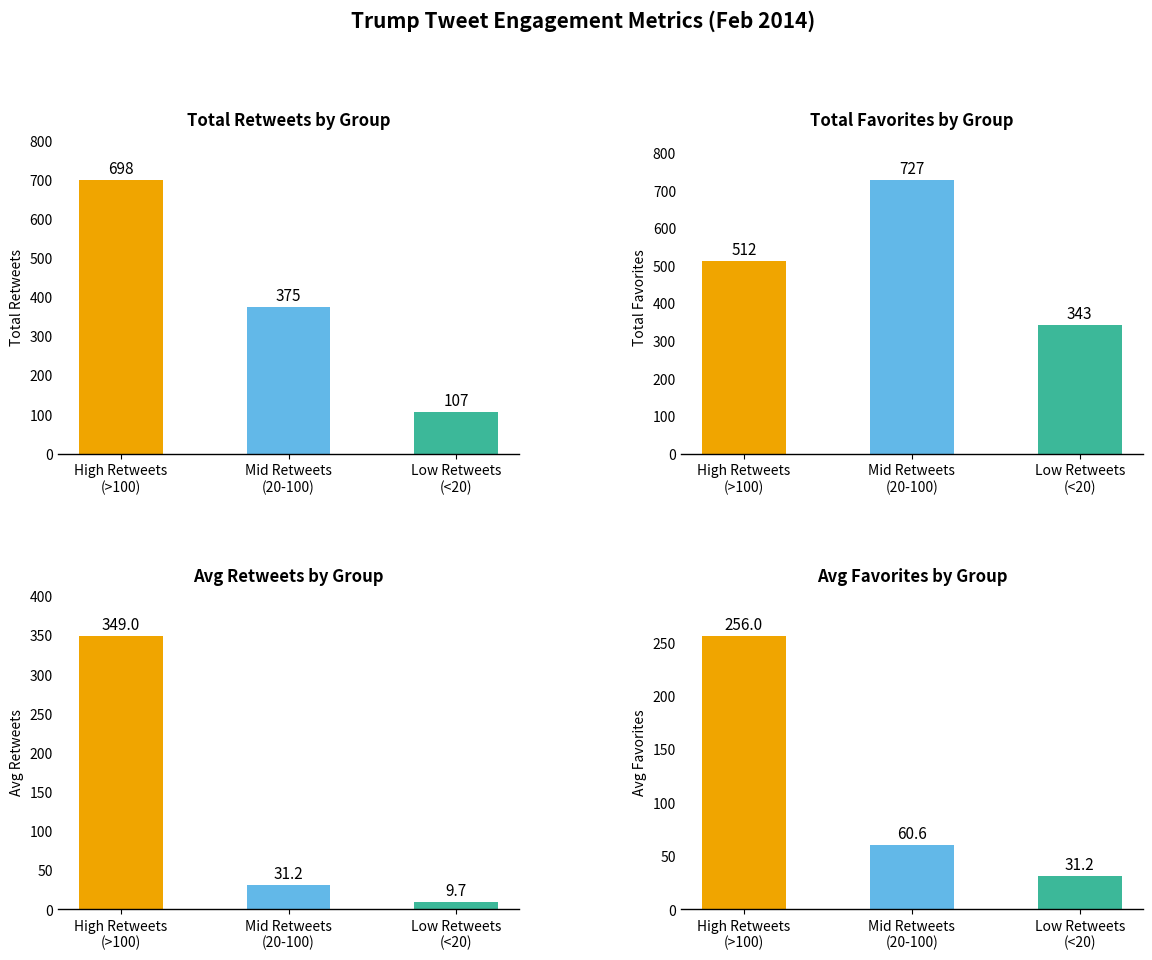

At which category does the chart reach its minimum across all series?

Low Retweets
(<20)